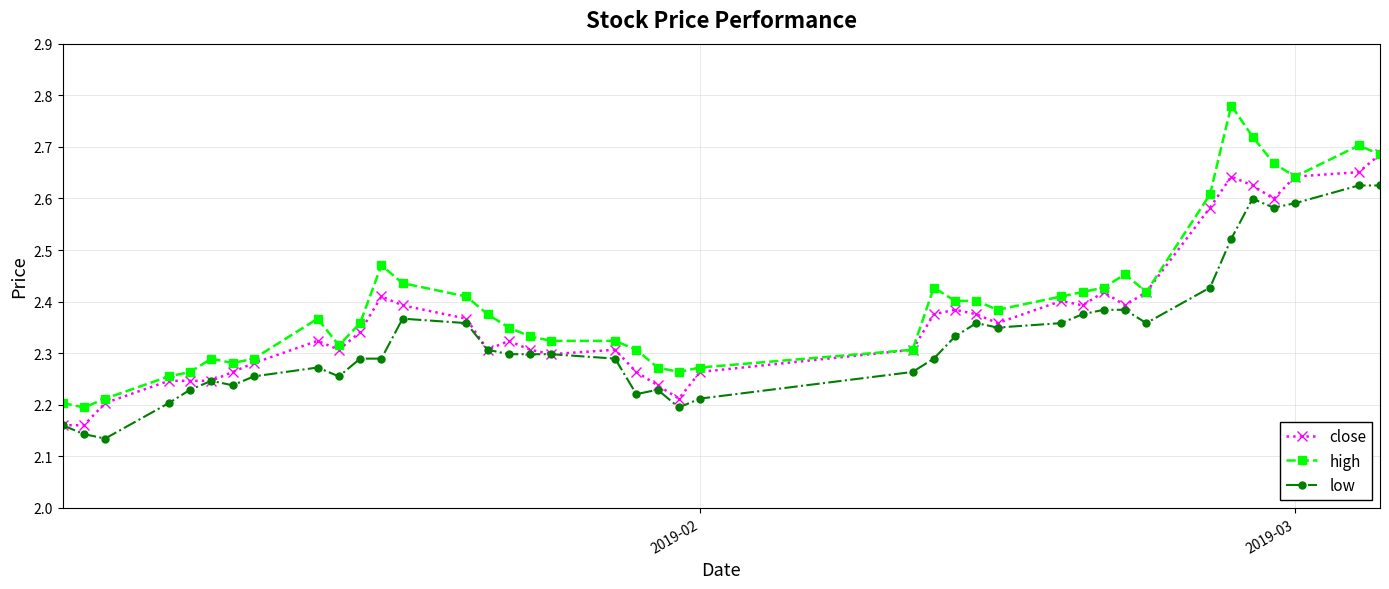

True or false: low has more than 1 interior local peaks.

True